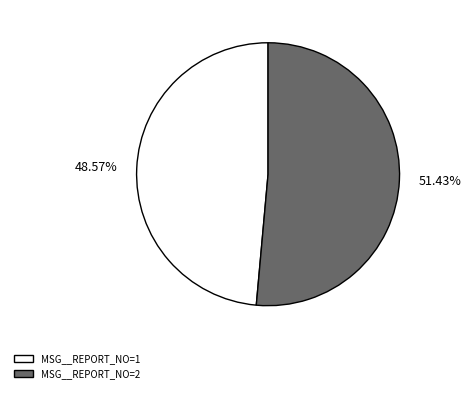

Is there a majority slice in this chart?

Yes